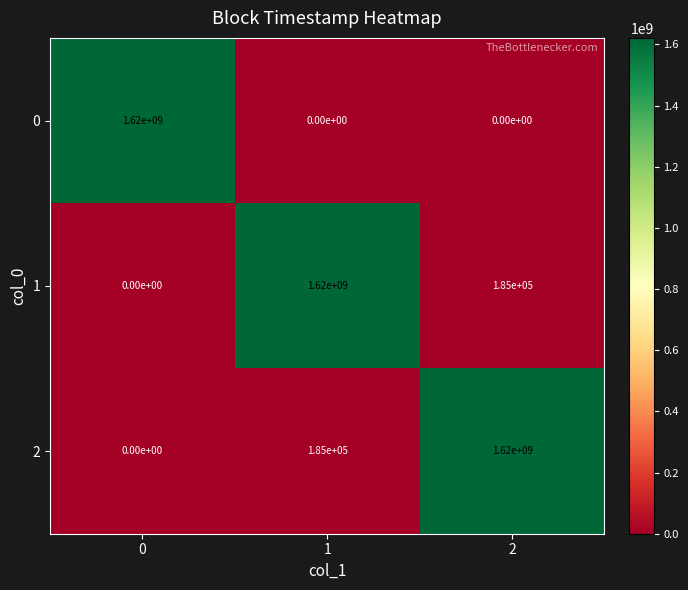

Reading left to right, transcribe all the data shown in this chart.

0: 1620000000	0	0
1: 0	1620000000	185000
2: 0	185000	1620000000